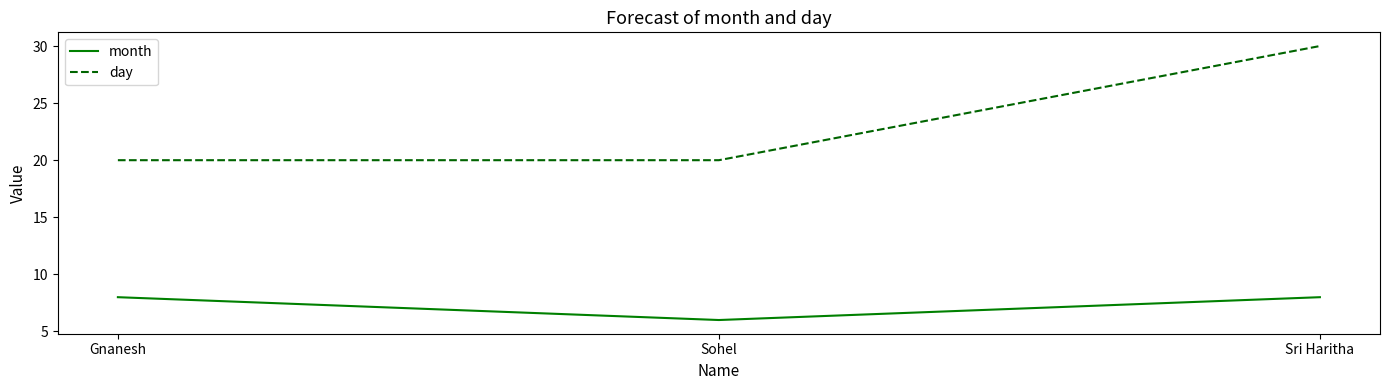

The value of day at Sri Haritha is 8. True or false?

False